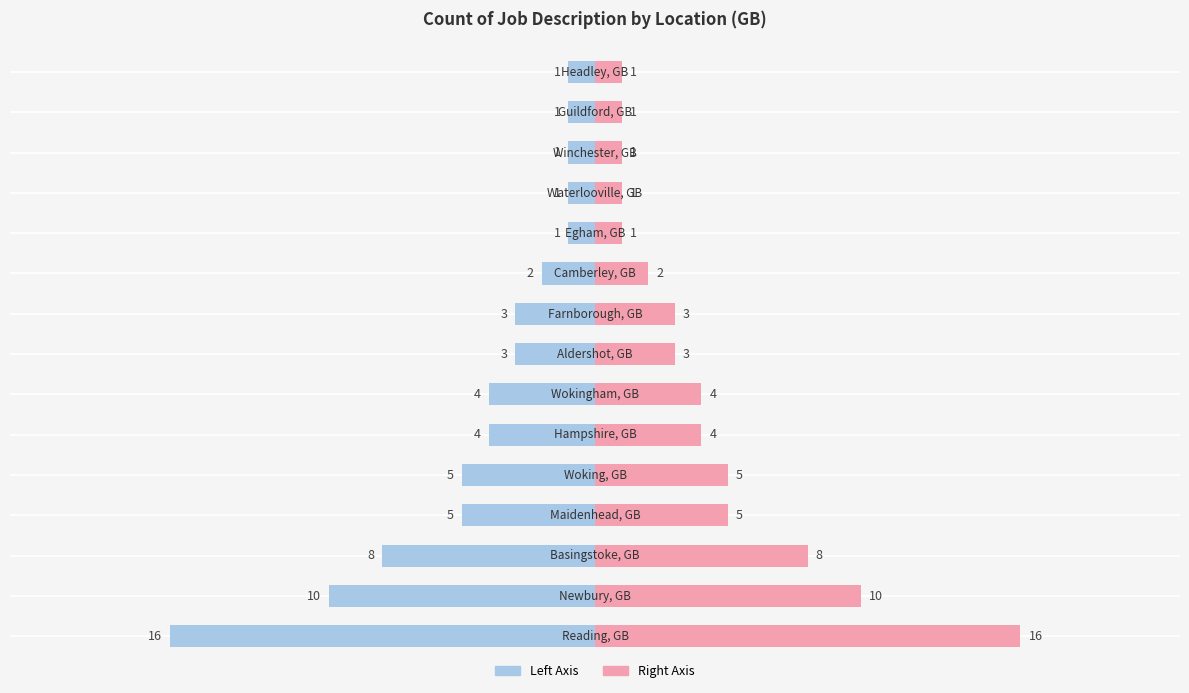

What is the change in value from Basingstoke, GB to Hampshire, GB?

-4